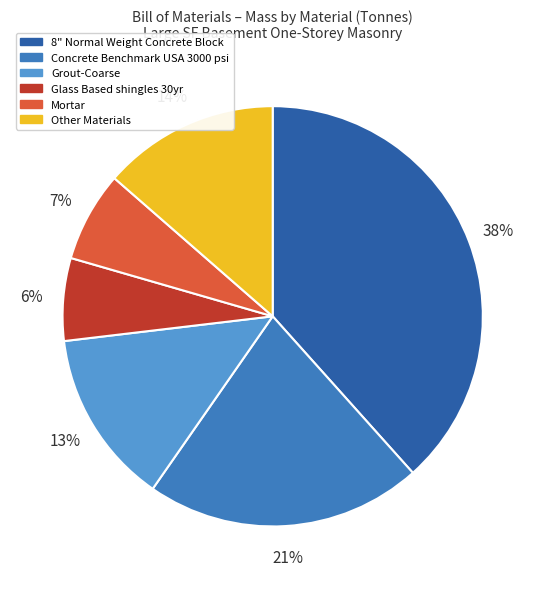

Between Glass Based shingles 30yr and Mortar, which is larger?

Mortar